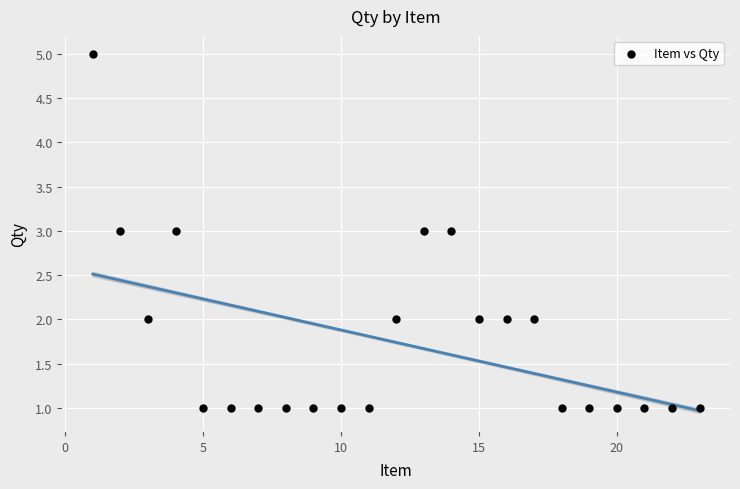

What is the range of X values (max minus min)?

22